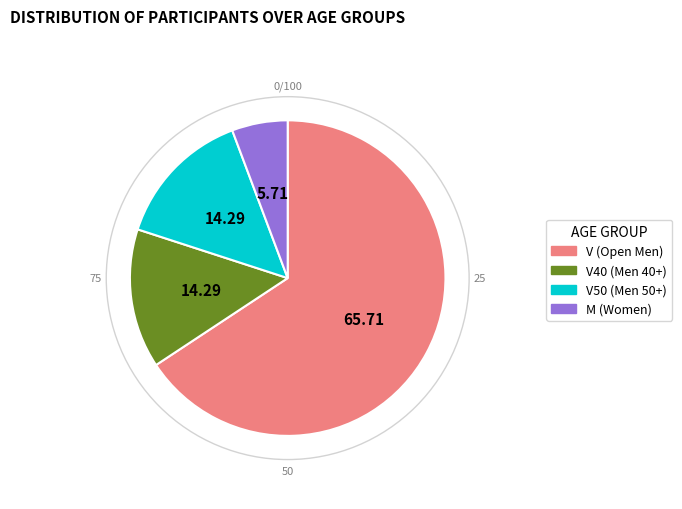

Is there a majority slice in this chart?

Yes